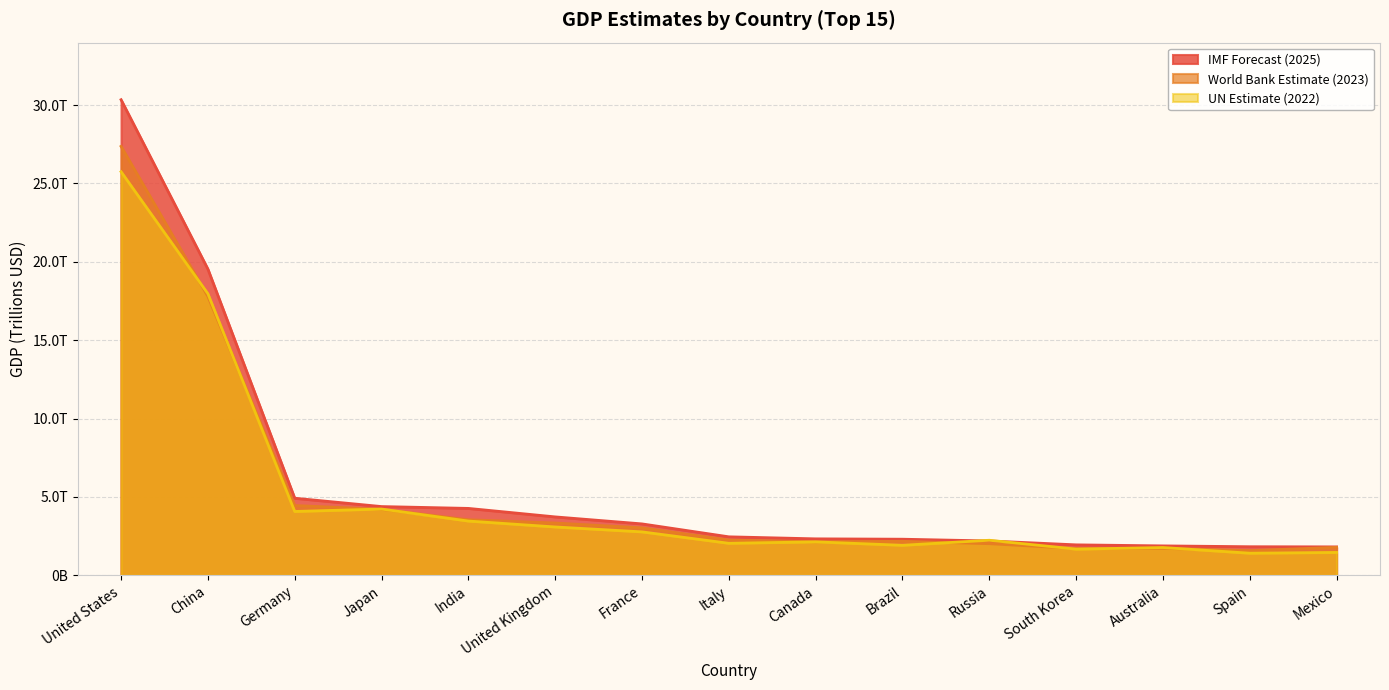

Between which two adjacent categories do IMF Forecast (2025) and UN Estimate (2022) first intersect?

Brazil and Russia